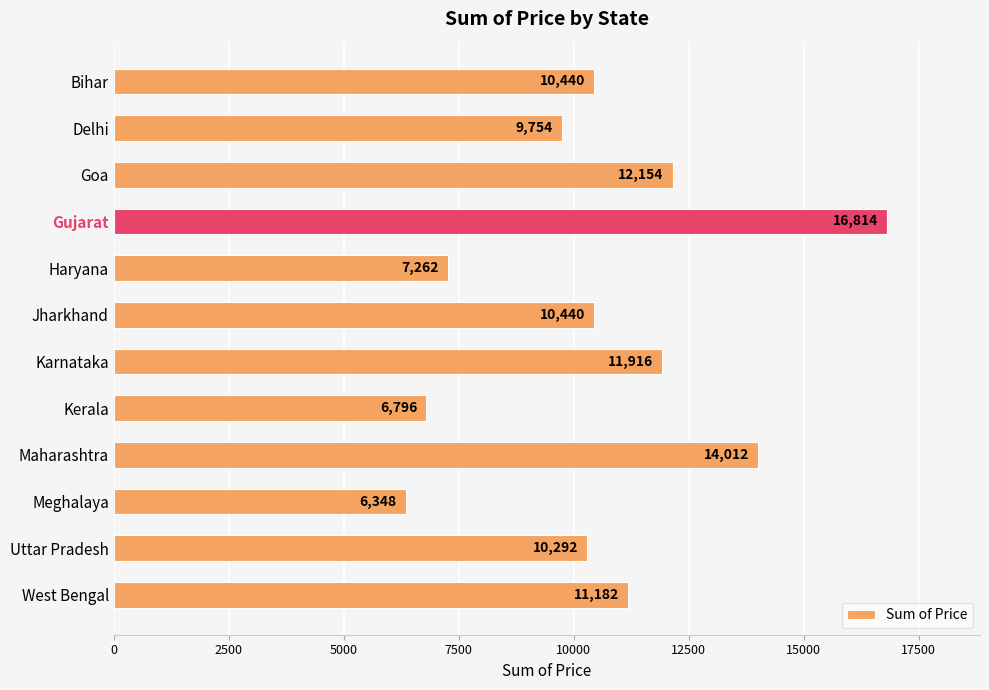

Reading top to bottom, transcribe all the data shown in this chart.

10440	9754	12154	16814	7262	10440	11916	6796	14012	6348	10292	11182